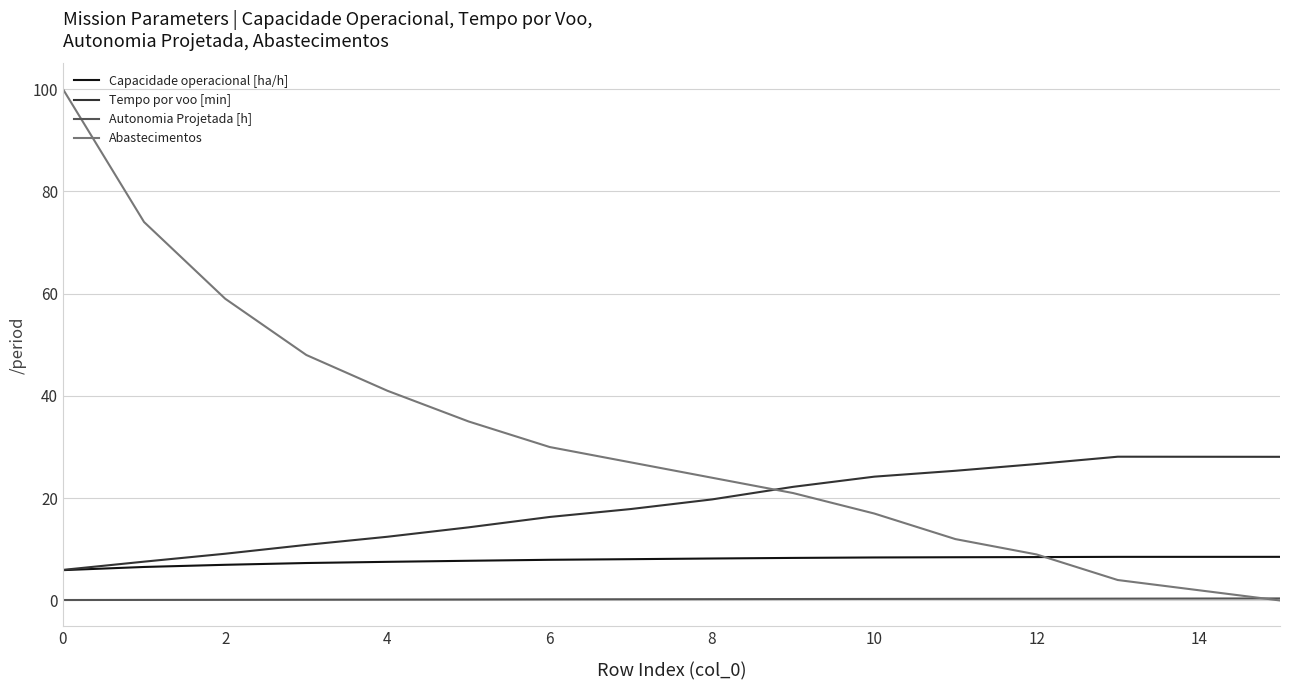

Rank the series by their average value, from highest to lowest.

Abastecimentos, Tempo por voo [min], Capacidade operacional [ha/h], Autonomia Projetada [h]